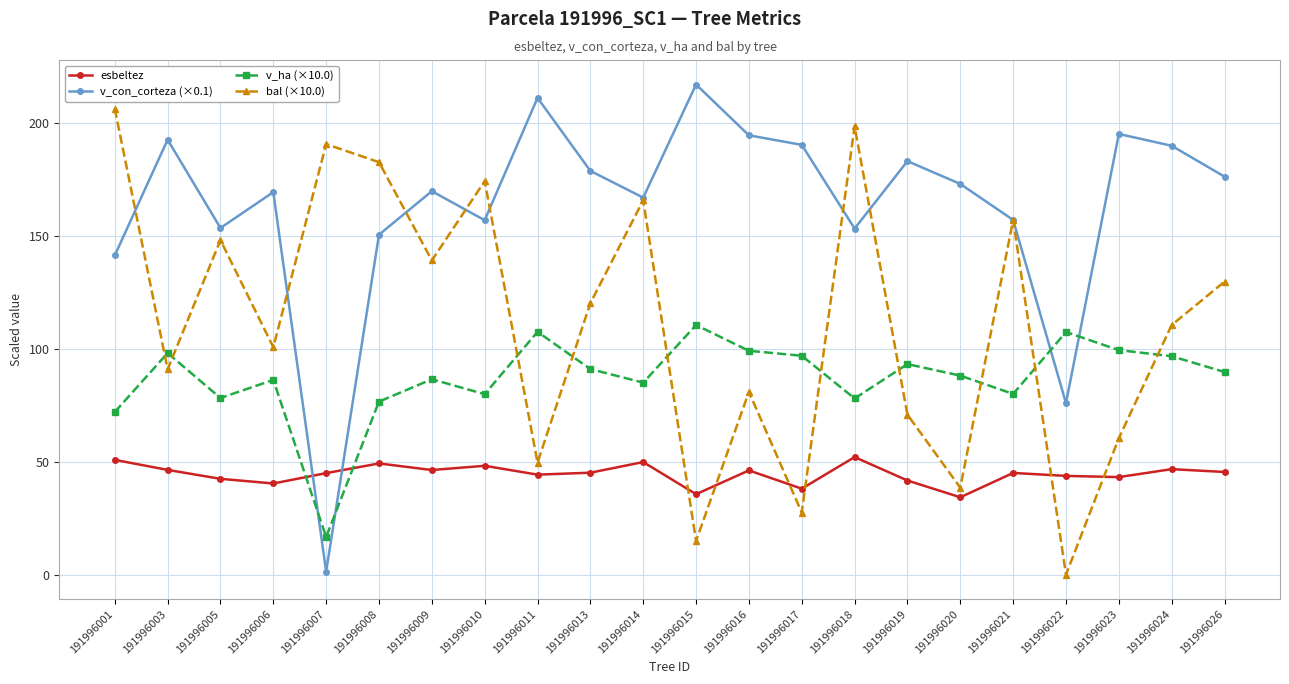

In v_con_corteza (×0.1), how many points are higher than both neighbors (excluding endpoints)?

7